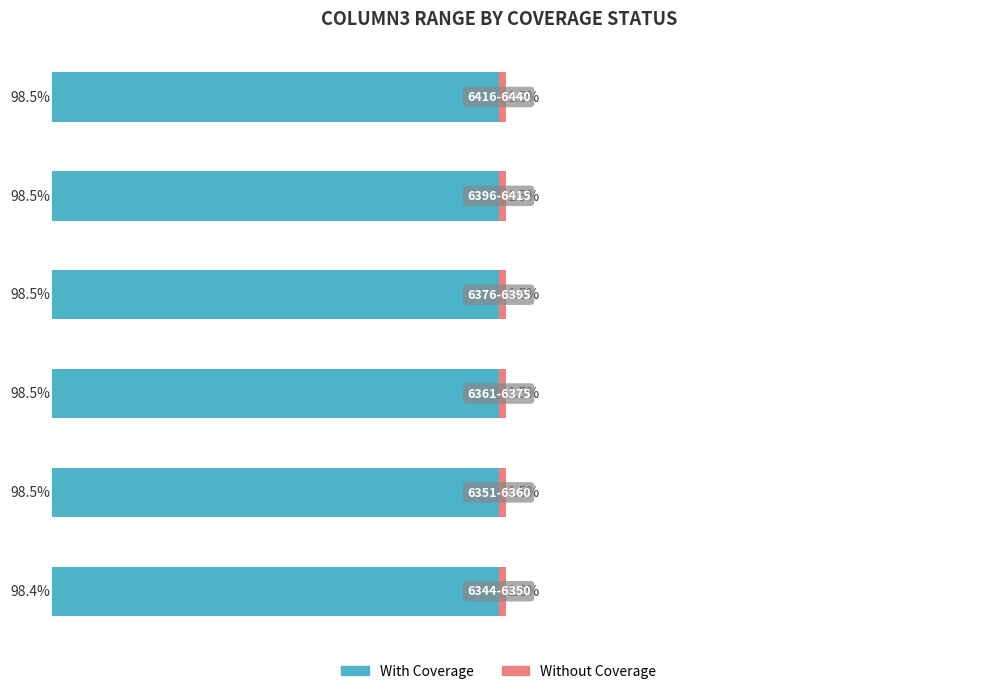

What is the value of the Without Coverage bar at the 5th from the left?

1.5